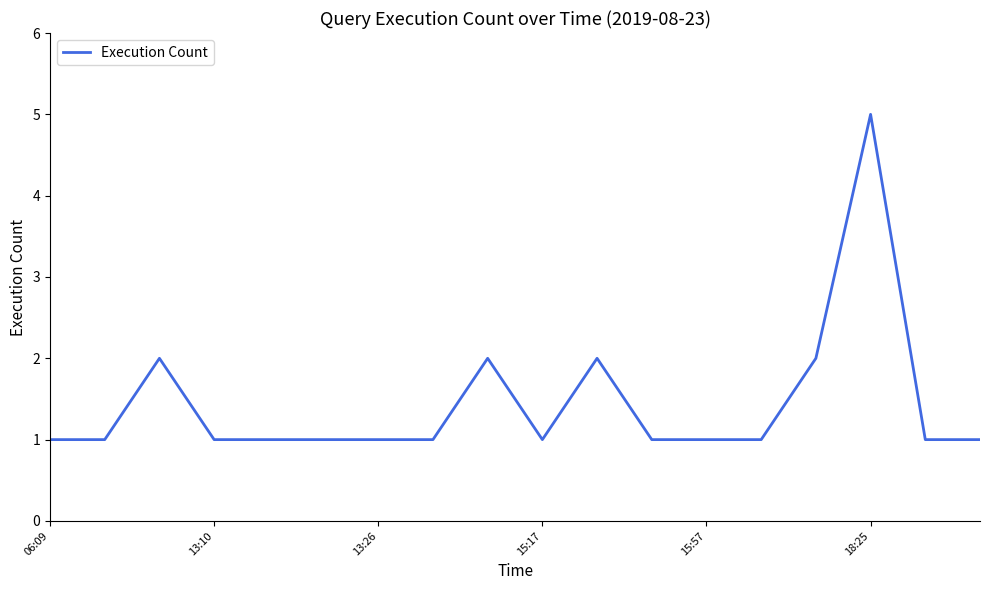

What is the maximum value shown in the chart?

5